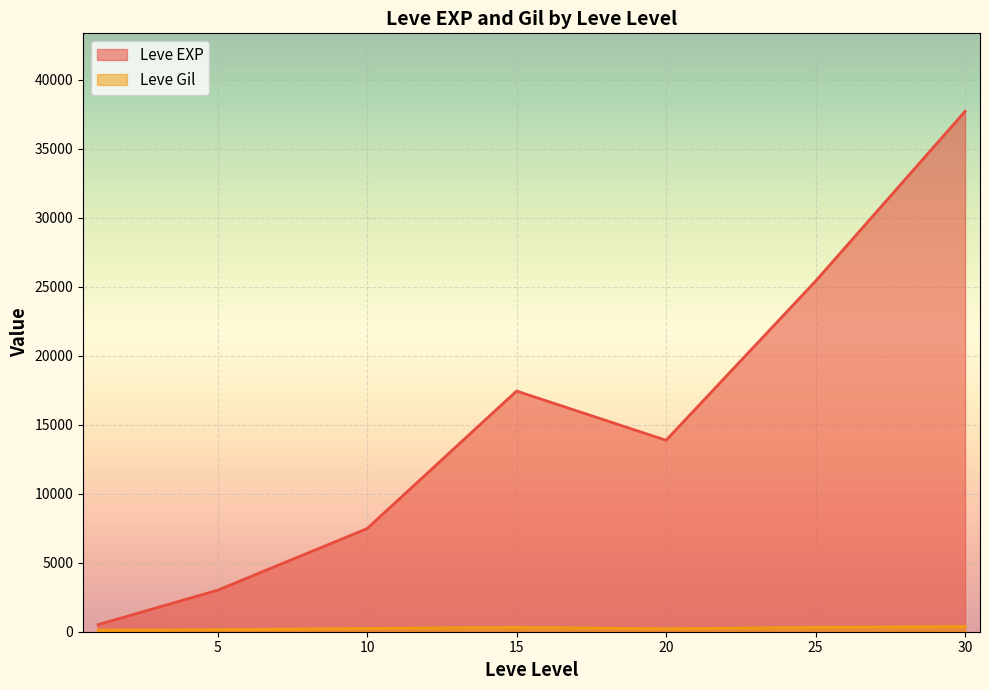

Between 10 and 15, which series saw the biggest shift?

Leve EXP